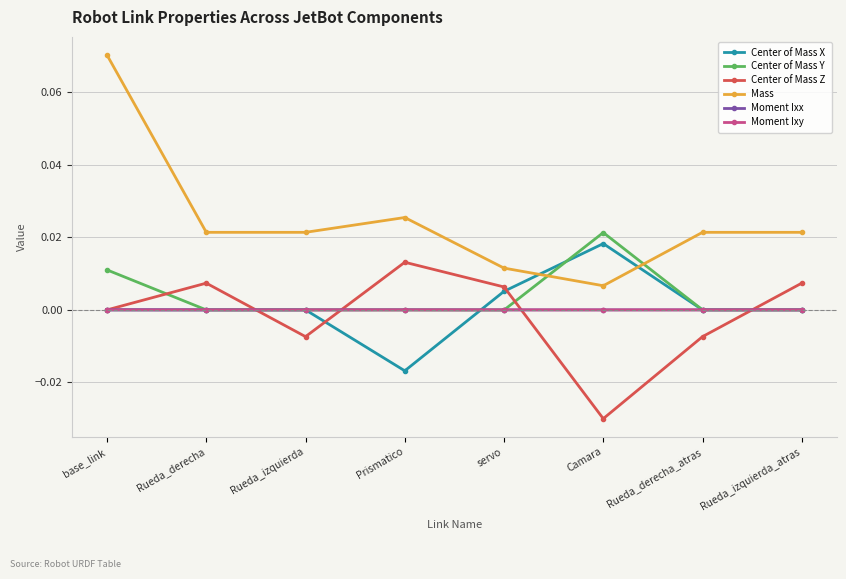

In Mass, how many points are lower than both neighbors (excluding endpoints)?

2